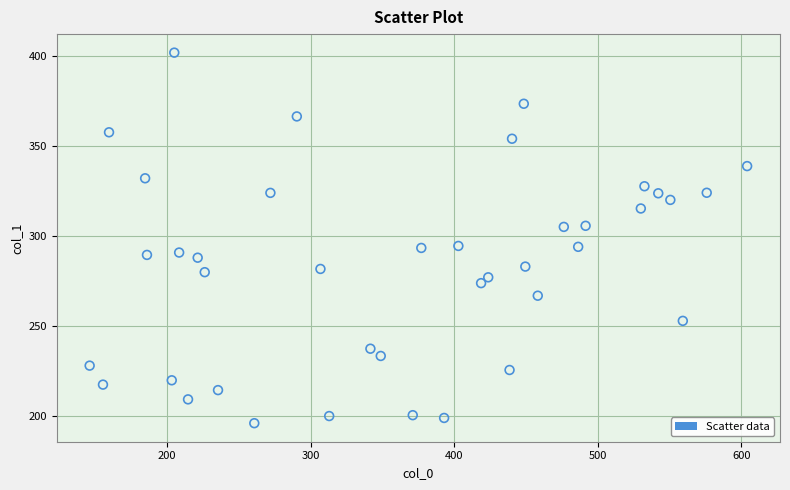

What is the range of Y values (max minus min)?

205.9